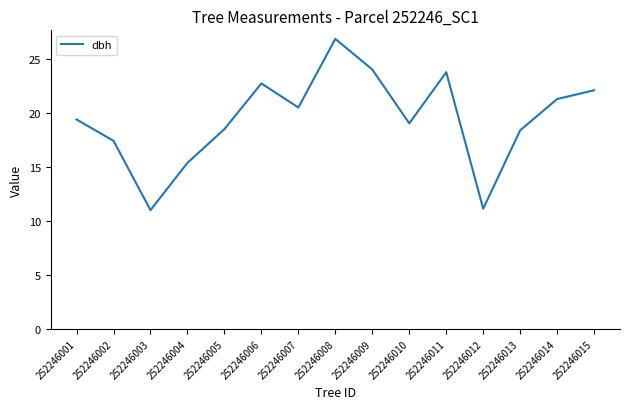

How many distinct data groups are displayed?

1